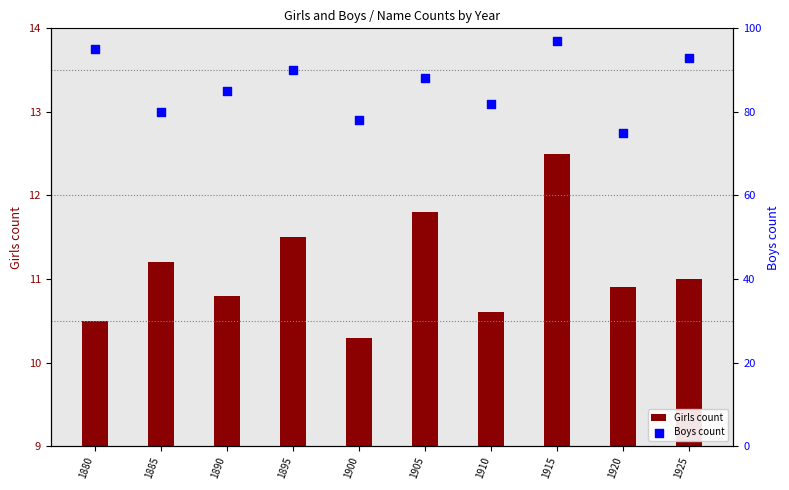

Which series contains the highest Y value?

Boys count